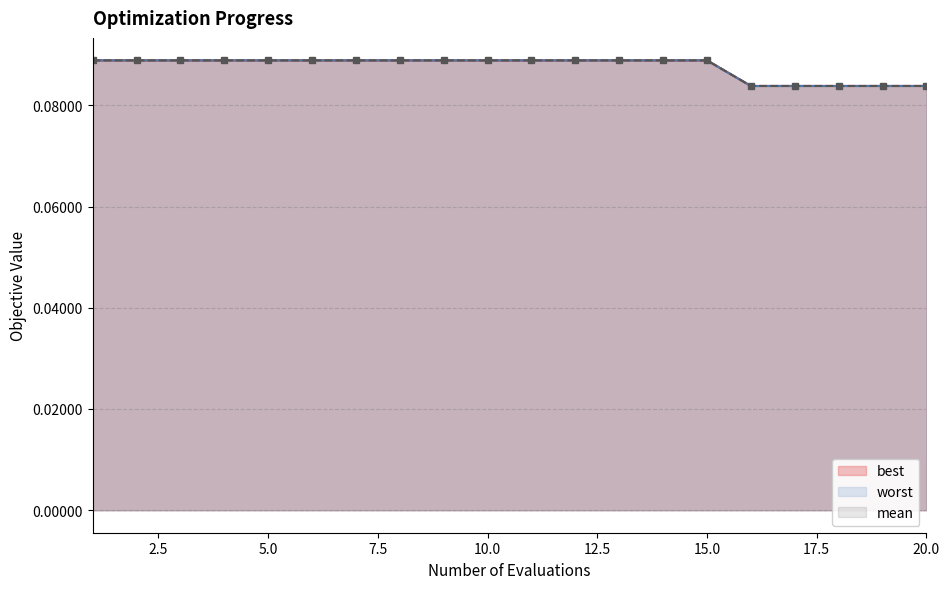

Count the number of categories in the chart.

20